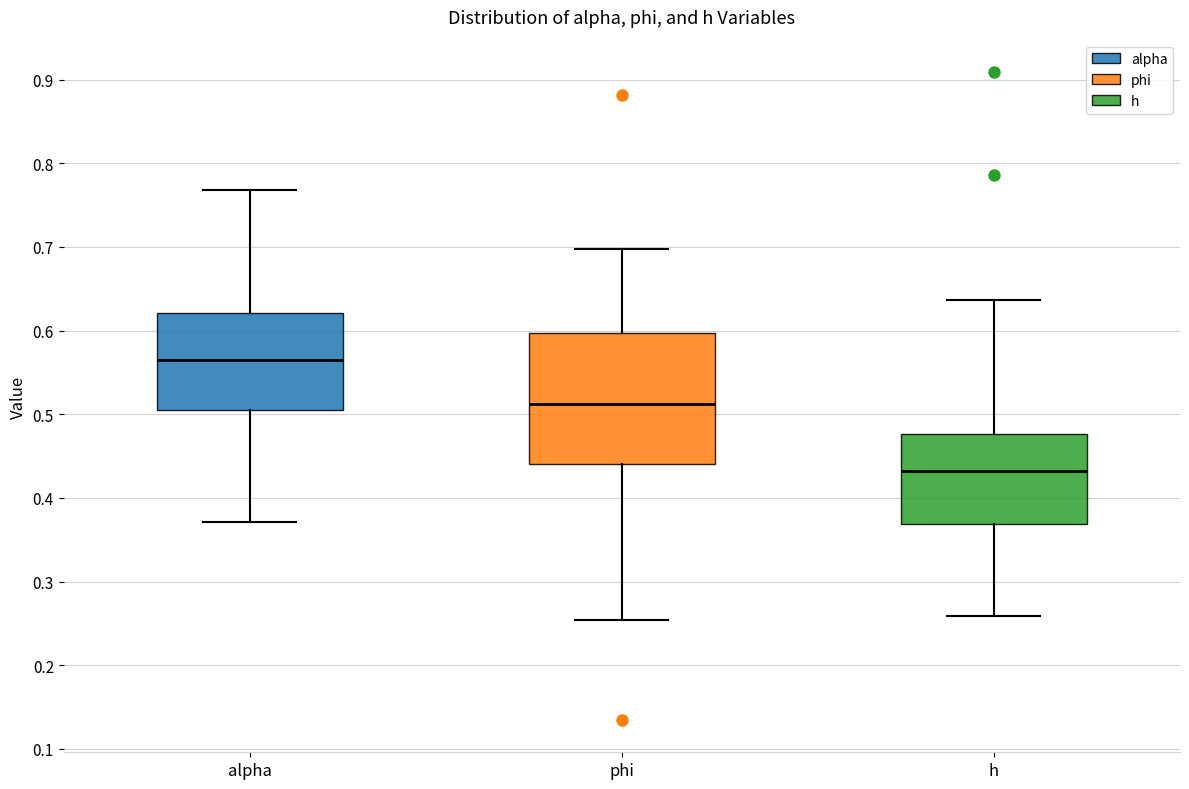

Reading left to right, transcribe this box plot: for each box, give where its median line is, the range the box spans, and where its two whiskers end, as read against the y-axis. The values are not printed on the chart, so give them approximately, as read against the axis.

alpha: median 0.57, box 0.51 to 0.62, whiskers 0.37 to 0.77
phi: median 0.51, box 0.44 to 0.60, whiskers 0.25 to 0.70
h: median 0.43, box 0.37 to 0.48, whiskers 0.26 to 0.64